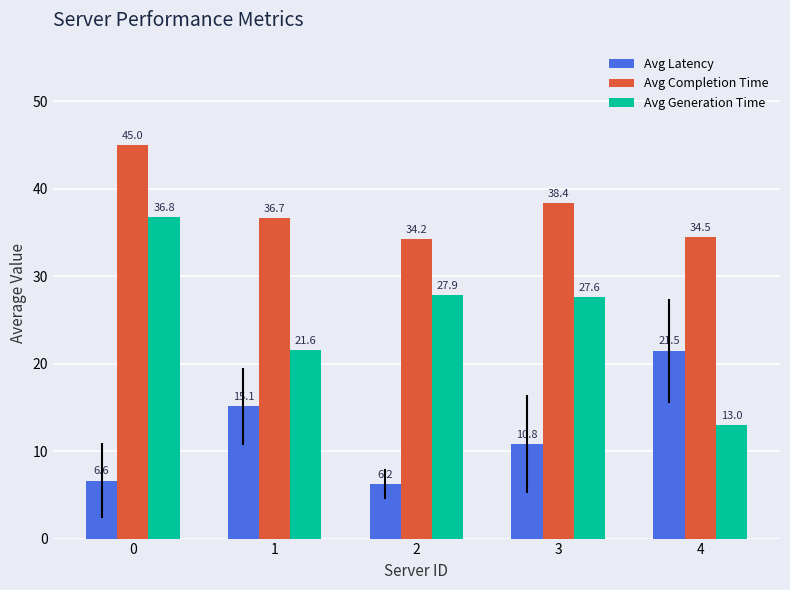

The value of Avg Completion Time at 3 is 51.4. True or false?

False